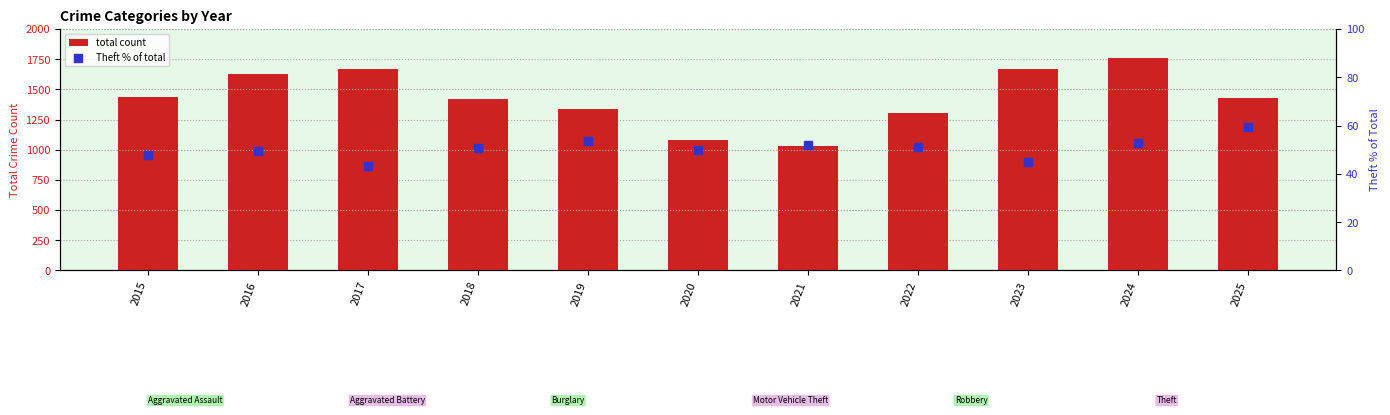

At which category is the sum across all series the highest?

2024